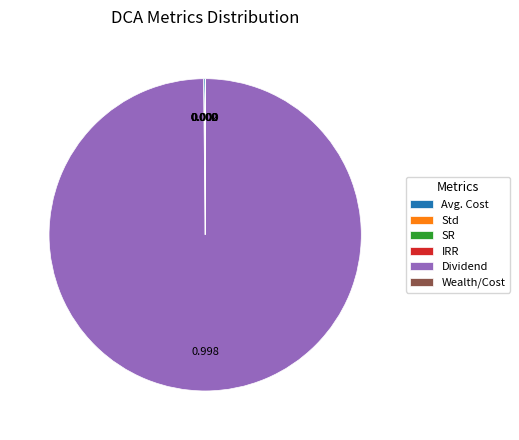

Which category accounts for the majority?

Dividend